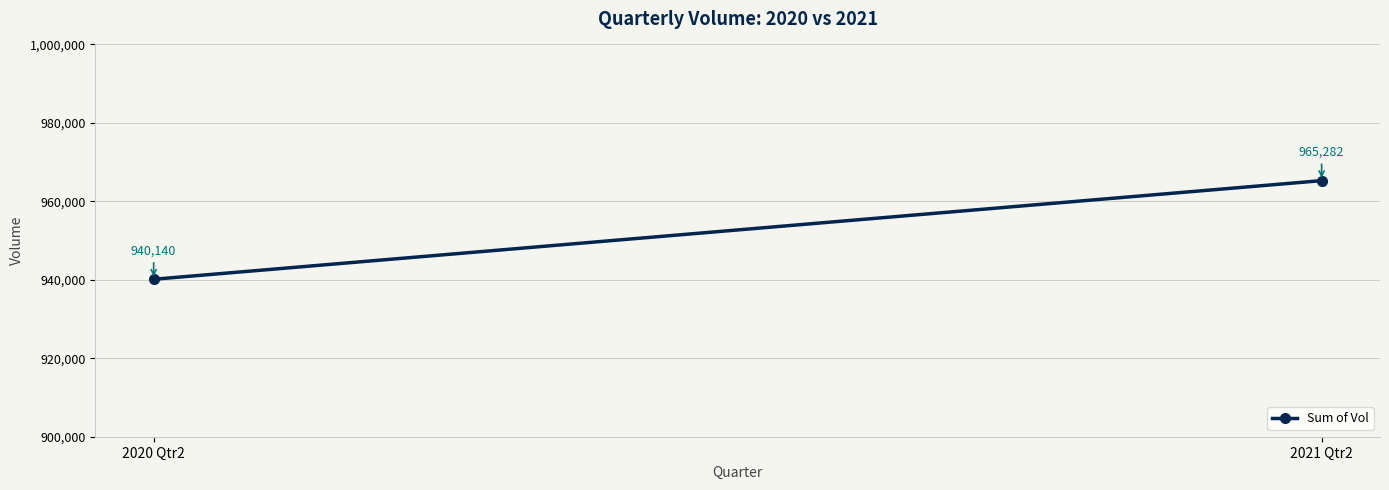

What is the ratio of the value at 2020 Qtr2 to the value at 2021 Qtr2?

1.0